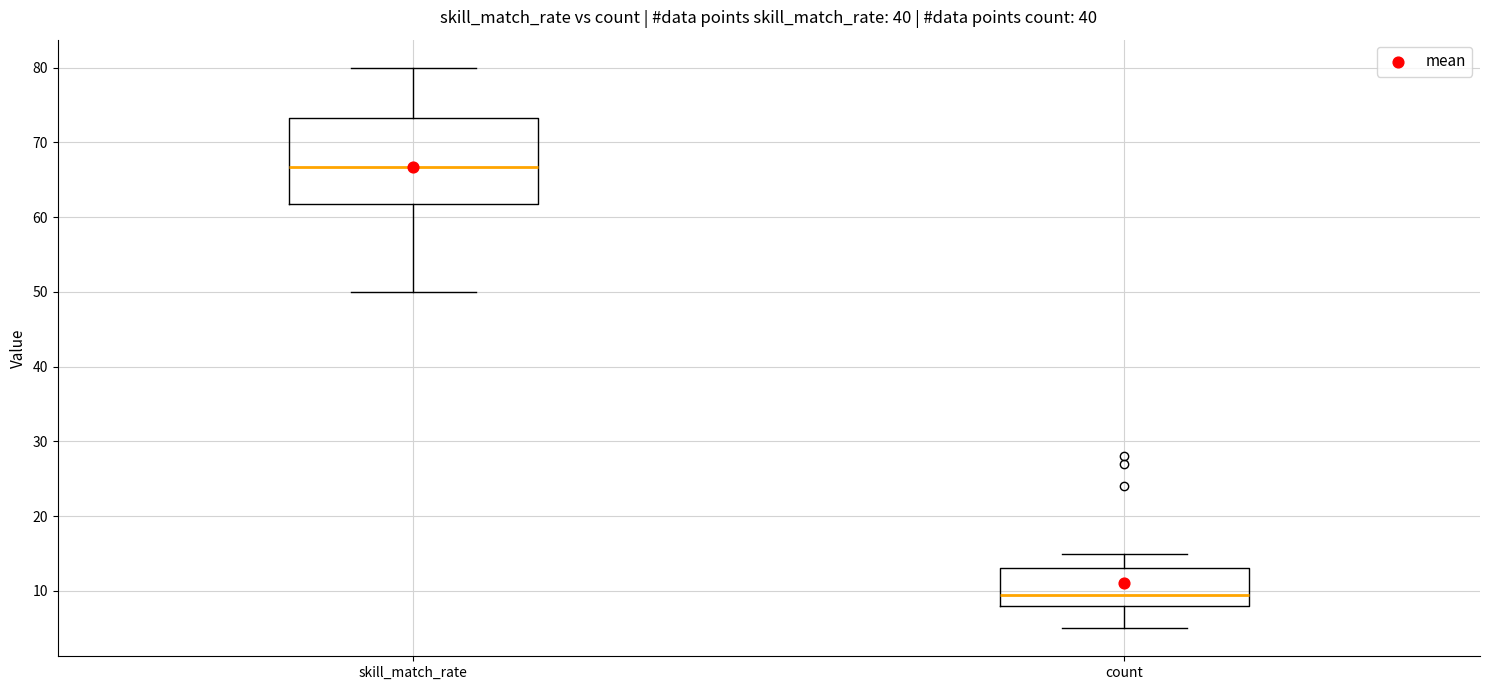

Reading left to right, transcribe this box plot: for each box, give where its median line is, the range the box spans, and where its two whiskers end, as read against the y-axis. The values are not printed on the chart, so give them approximately, as read against the axis.

skill_match_rate: median 67, box 62 to 73, whiskers 50 to 80
count: median 10, box 8 to 13, whiskers 5 to 15